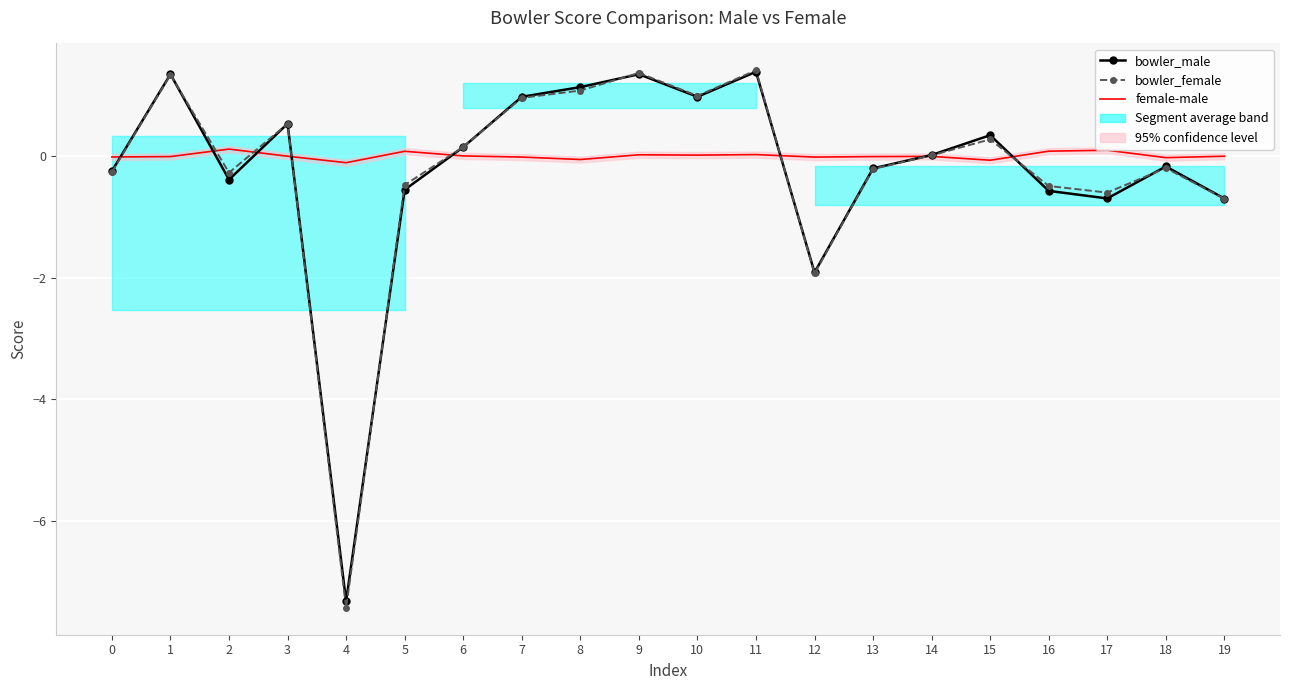

At which label does bowler_female first exceed 0?

1